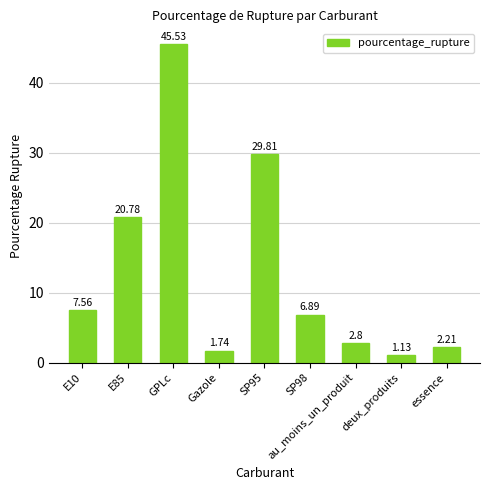

Is it true that the value at SP98 is 6.9?

True